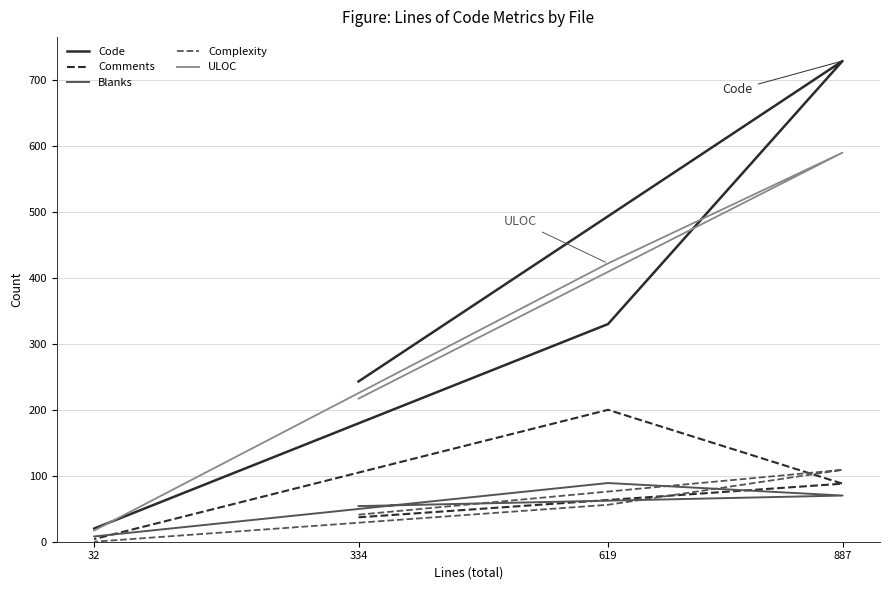

What is the difference between the Complexity values at 887 and 619?

53